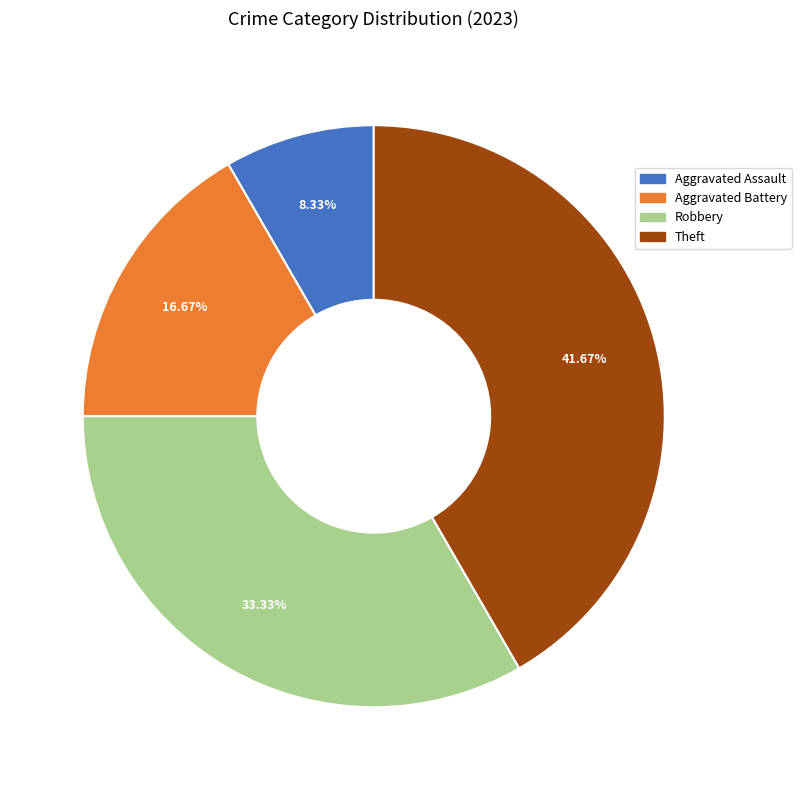

To the nearest percent, what is the combined percentage of Aggravated Assault and Aggravated Battery?

25%